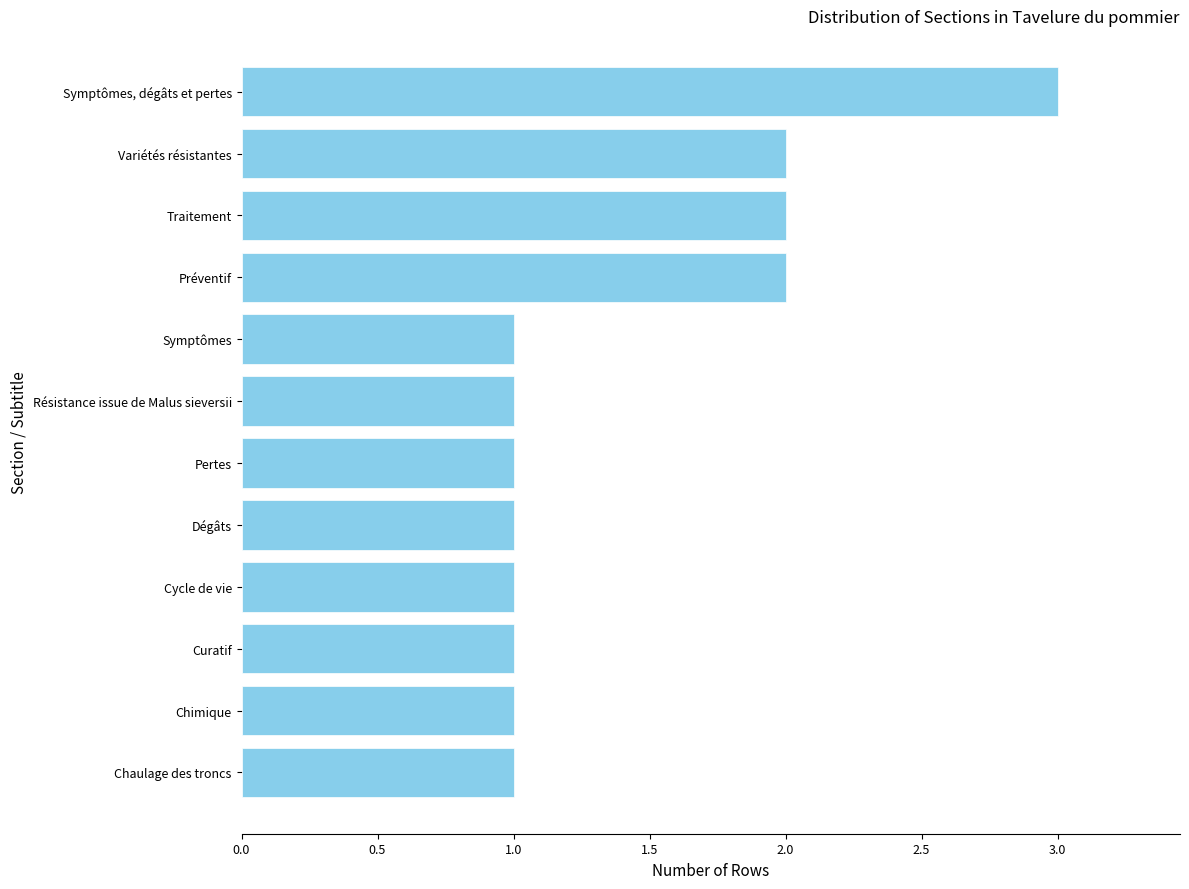

True or false: the data shows 2 at Traitement.

True